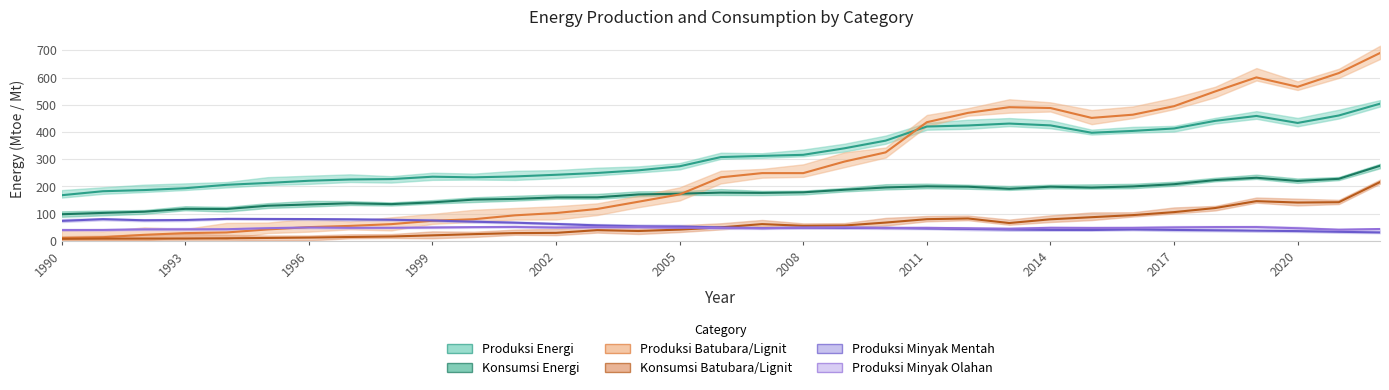

Rank the series at 2013 from lowest to highest value.

produksi_minyak_mentah, produksi_minyak_olahan, konsumsi_batubara_lignit, konsumsi_energi, produksi_energi, produksi_batubara_lignit